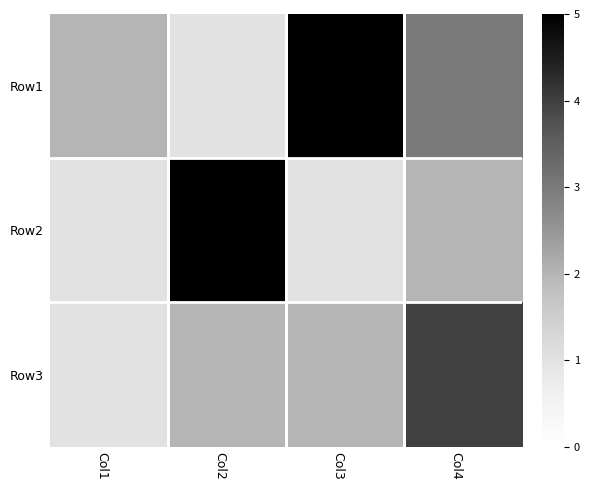

List the series in order of their peak value, highest first.

Row1, Row2, Row3